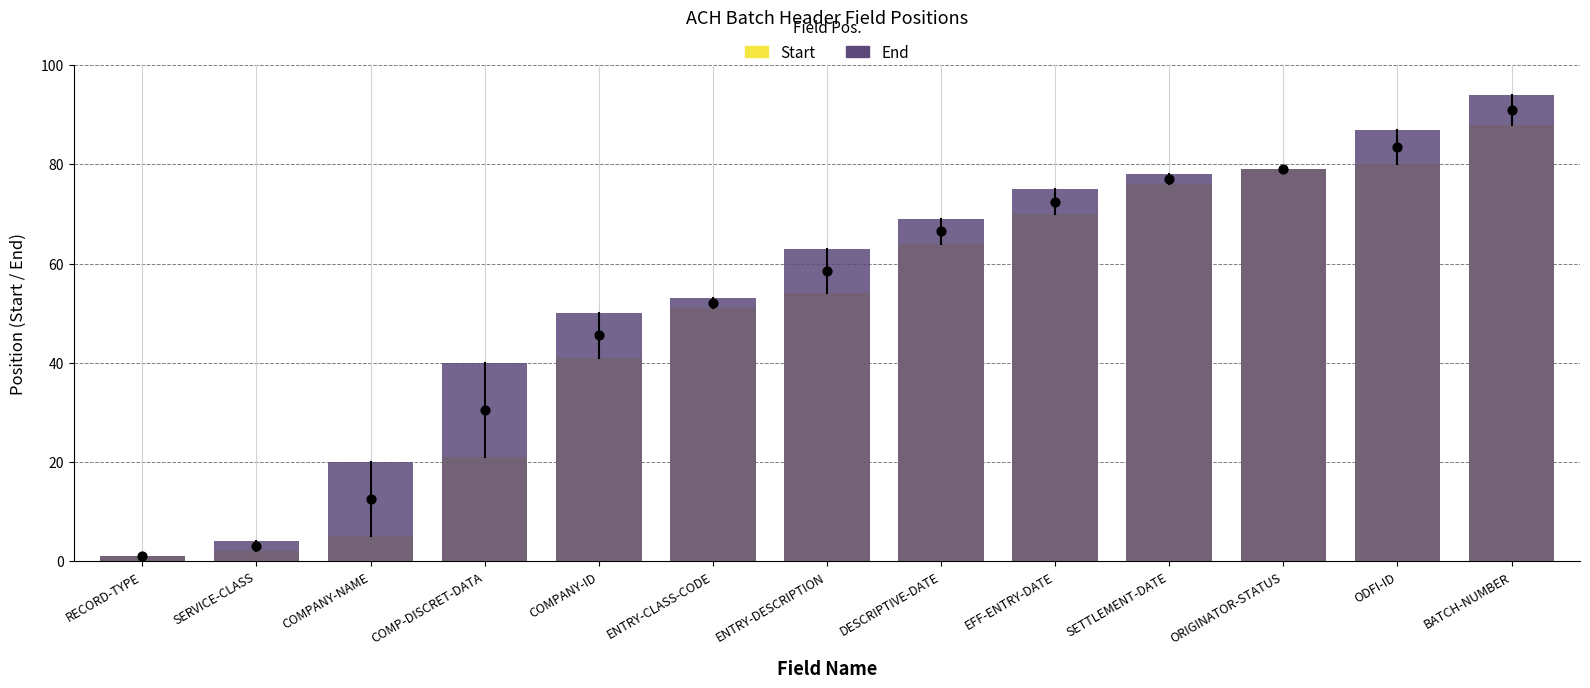

Which series has the widest spread of Y values?

End